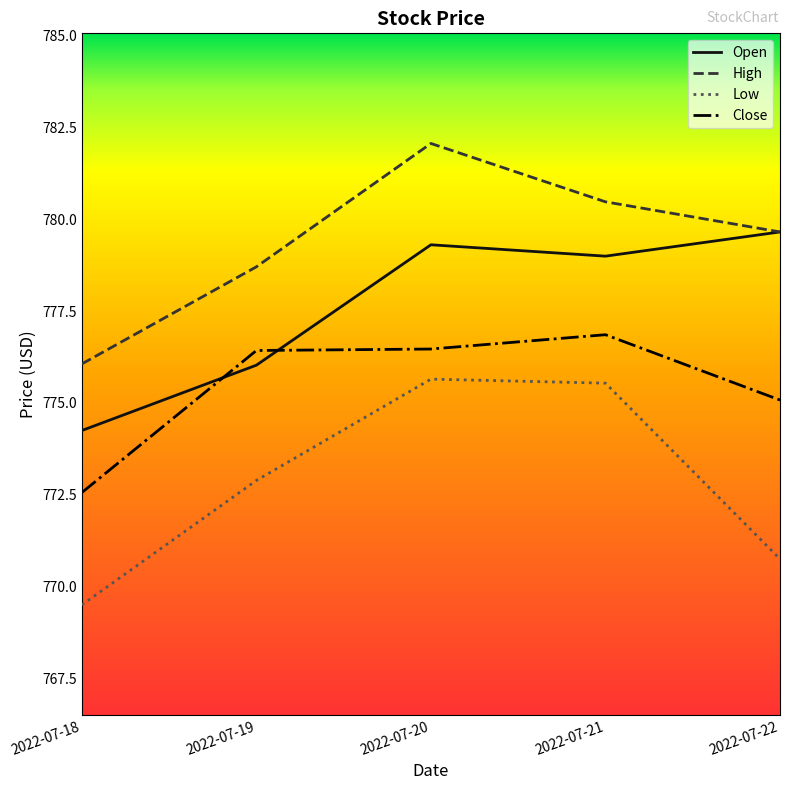

Where is Open nearest to the value 776?

2022-07-19